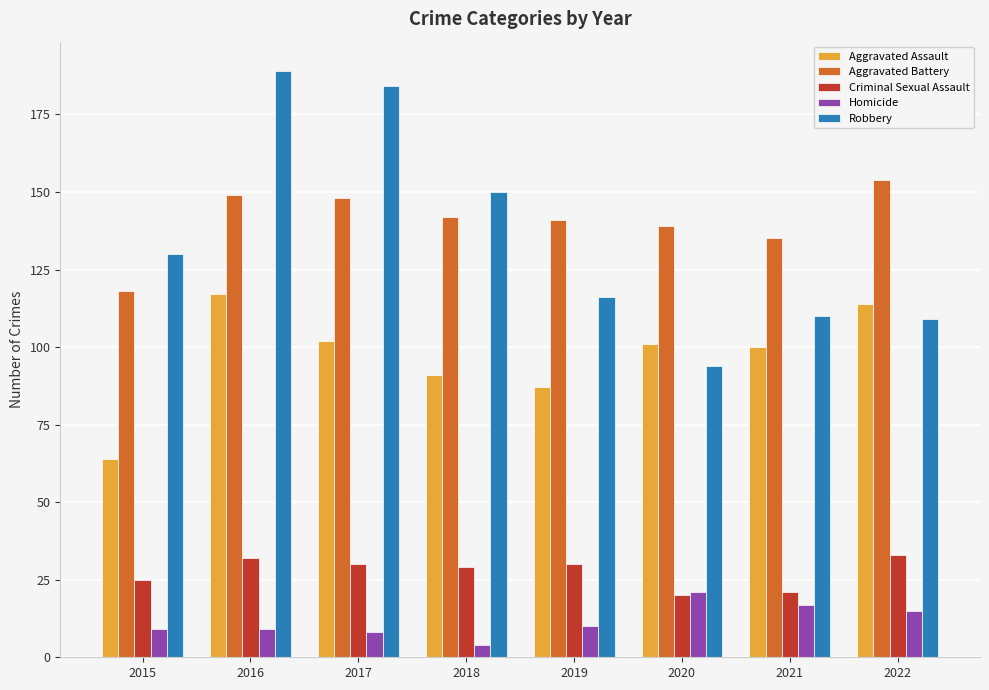

The Aggravated Battery series shows 148 at 2017. True or false?

True